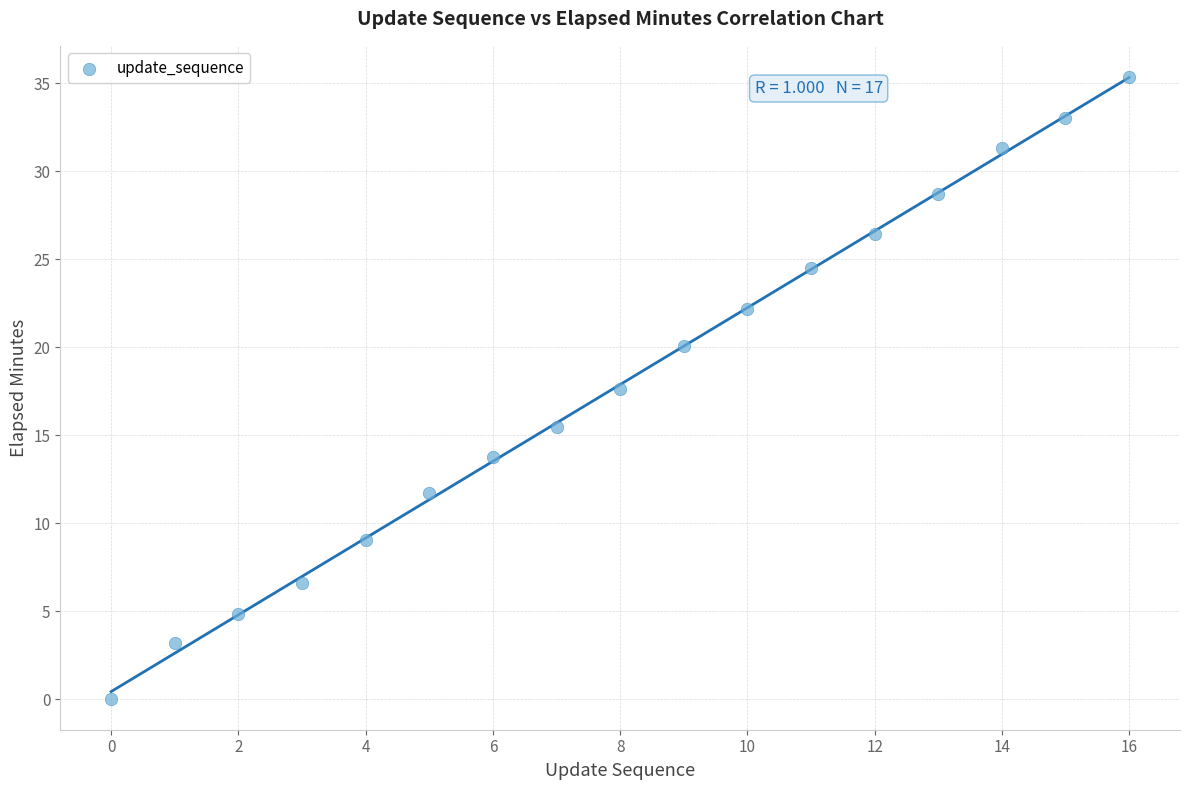

What is the range of Y values (max minus min)?

35.3